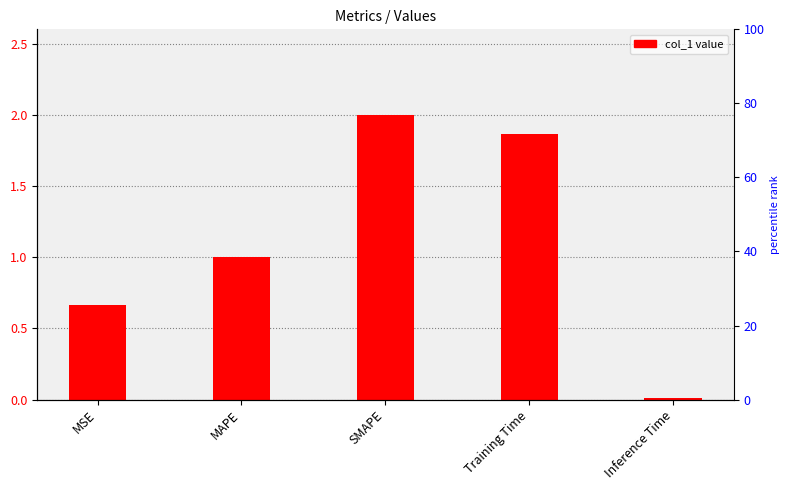

What is the label of the 4th bar from the right?

MAPE